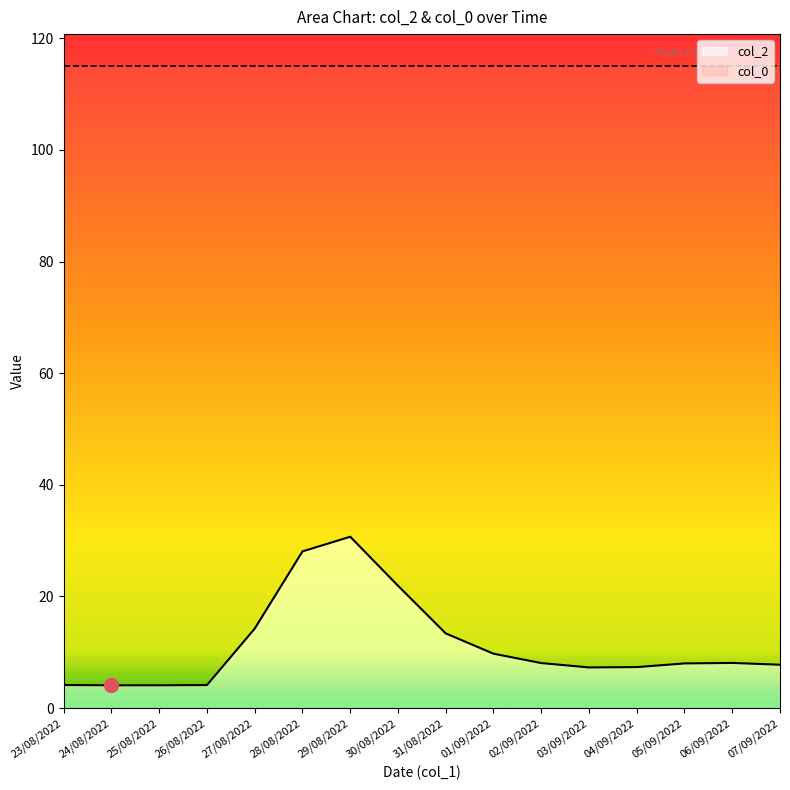

What is the label of the 6th point from the right?

02/09/2022